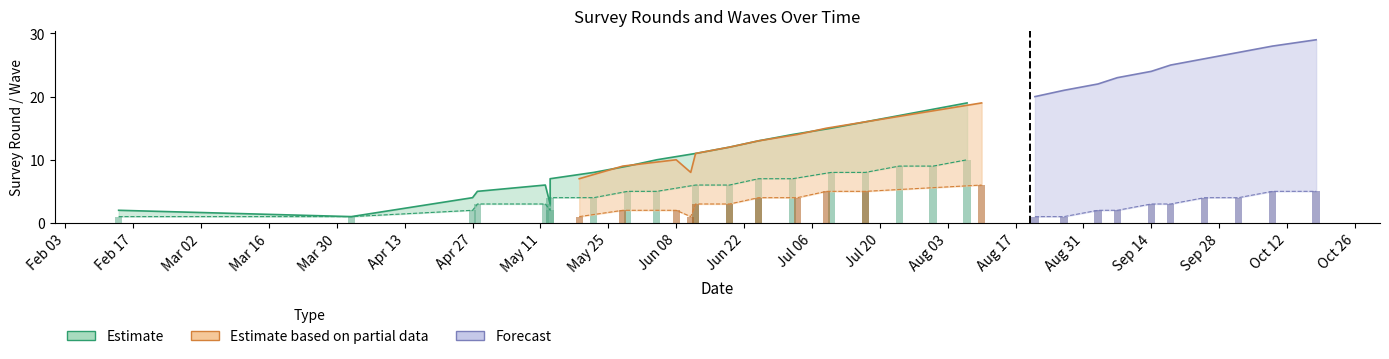

Reading left to right, extract all data points from this chart.

survey_round: 1	2	3	4	5	6	7	7	8	8	9	9	10	10	11	11	12	12	13	13	14	14	15	15	16	16	17	18	19	19	20	21	22	23	24	25	26	27	28	29
wave: 1	1	2	2	3	3	4	1	4	1	5	2	5	2	6	3	6	3	7	4	7	4	8	5	8	5	9	9	10	6	1	1	2	2	3	3	4	4	5	5
survey_version: 1	1	1	1	1	1	1	2	1	2	1	2	1	2	1	2	1	2	1	2	1	2	1	2	1	2	1	1	1	2	3	3	3	3	3	3	3	3	3	3